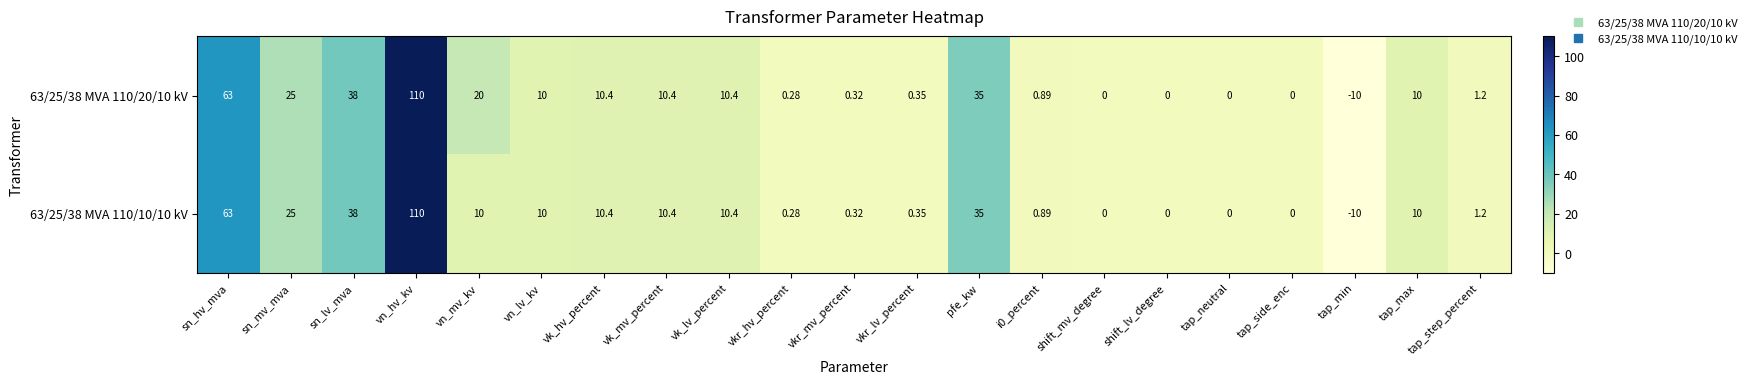

At which category is the sum across all series the highest?

vn_hv_kv